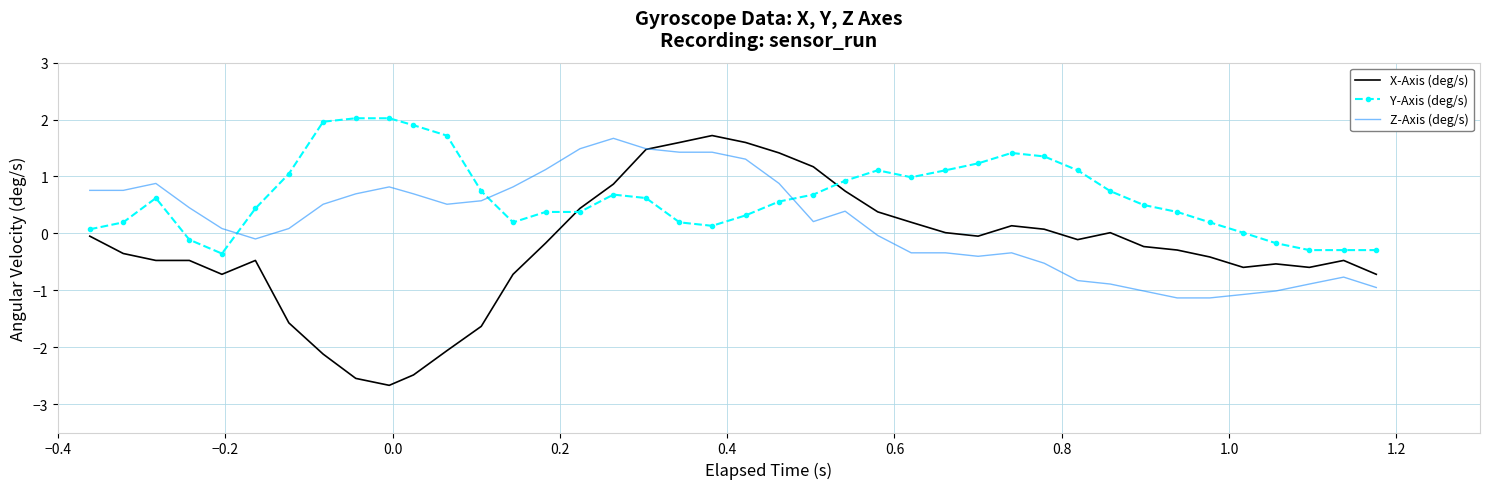

Which series ends up on top after the final intersection of Z-Axis (deg/s) and Y-Axis (deg/s)?

Y-Axis (deg/s)